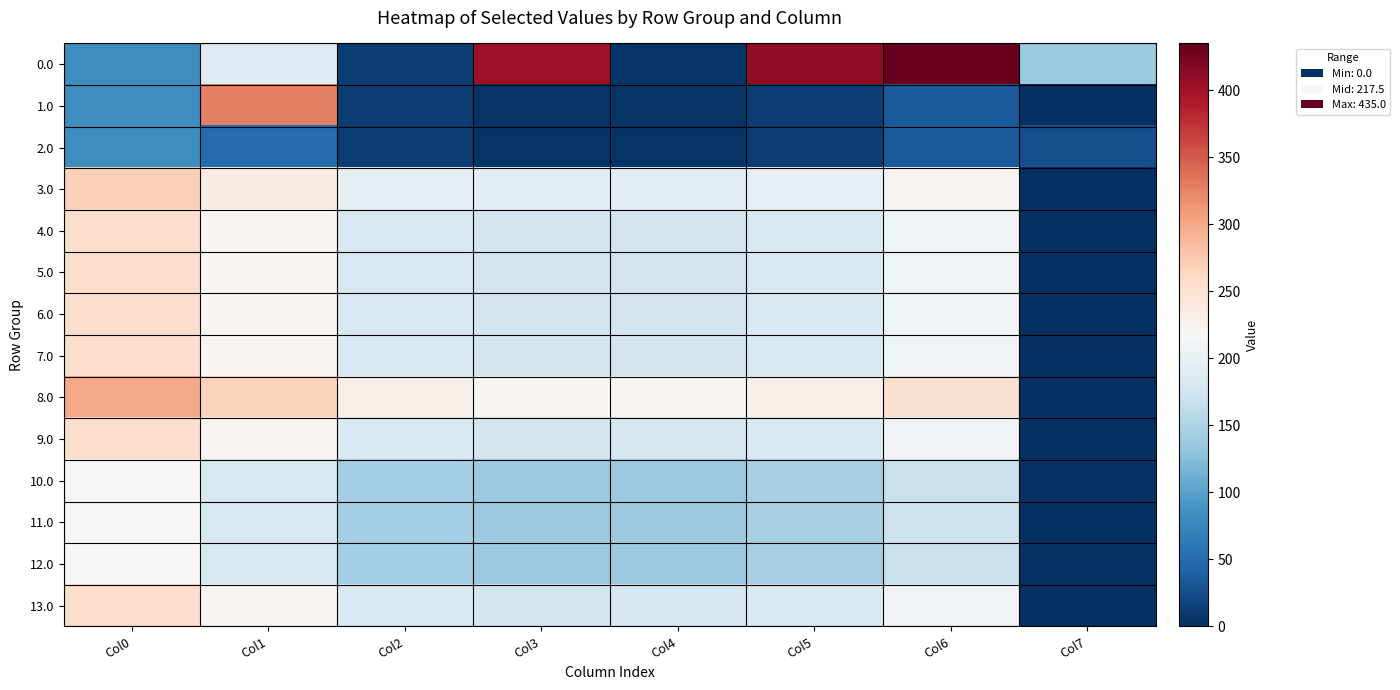

Reading left to right, extract all data points from this chart.

0.0: Col0=82.0	Col1=190.2	Col2=10.3	Col3=404.4	Col4=4.9	Col5=410.8	Col6=435.0	Col7=136.4
1.0: Col0=82.0	Col1=326.6	Col2=10.3	Col3=4.4	Col4=4.9	Col5=10.8	Col6=35.0	Col7=0.0
2.0: Col0=82.0	Col1=49.5	Col2=10.3	Col3=4.4	Col4=4.9	Col5=10.8	Col6=35.0	Col7=26.8
3.0: Col0=270.0	Col1=237.5	Col2=198.3	Col3=192.4	Col4=192.9	Col5=198.8	Col6=223.0	Col7=0.0
4.0: Col0=255.0	Col1=222.5	Col2=183.3	Col3=177.4	Col4=177.9	Col5=183.8	Col6=208.0	Col7=0.0
5.0: Col0=255.0	Col1=222.5	Col2=183.3	Col3=177.4	Col4=177.9	Col5=183.8	Col6=208.0	Col7=0.0
6.0: Col0=255.0	Col1=222.5	Col2=183.3	Col3=177.4	Col4=177.9	Col5=183.8	Col6=208.0	Col7=0.0
7.0: Col0=255.0	Col1=222.5	Col2=183.3	Col3=177.4	Col4=177.9	Col5=183.8	Col6=208.0	Col7=0.0
8.0: Col0=300.0	Col1=267.5	Col2=228.3	Col3=222.4	Col4=222.9	Col5=228.8	Col6=253.0	Col7=0.0
9.0: Col0=256.0	Col1=223.5	Col2=184.3	Col3=178.4	Col4=178.9	Col5=184.8	Col6=209.0	Col7=0.0
10.0: Col0=216.0	Col1=183.5	Col2=144.3	Col3=138.4	Col4=138.9	Col5=144.8	Col6=169.0	Col7=3.1
11.0: Col0=216.0	Col1=183.5	Col2=144.3	Col3=138.4	Col4=138.9	Col5=144.8	Col6=172.1	Col7=0.0
12.0: Col0=216.0	Col1=183.5	Col2=144.3	Col3=138.4	Col4=138.9	Col5=144.8	Col6=169.0	Col7=3.1
13.0: Col0=256.0	Col1=223.5	Col2=184.3	Col3=178.4	Col4=178.9	Col5=184.8	Col6=209.0	Col7=0.0